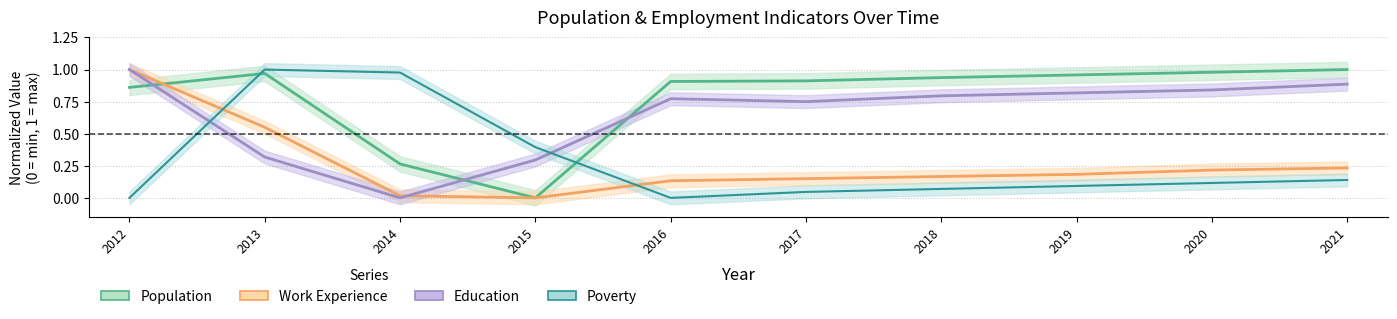

Which series has the largest total across all categories?

Population